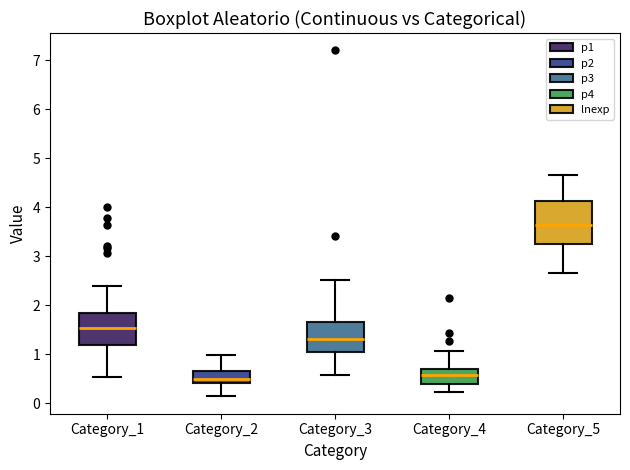

Where is the lower edge of the box for Category_3 on the y-axis? The values are not printed on the chart, so give them approximately, as read against the axis.

1.0